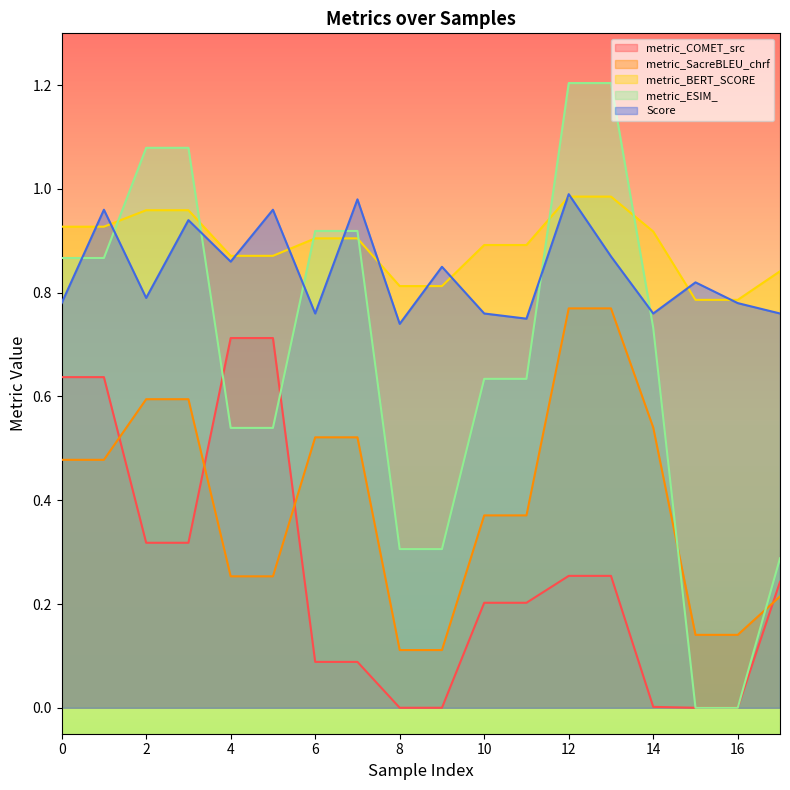

True or false: metric_SacreBLEU_chrf has more than 0 points higher than both neighbors.

False